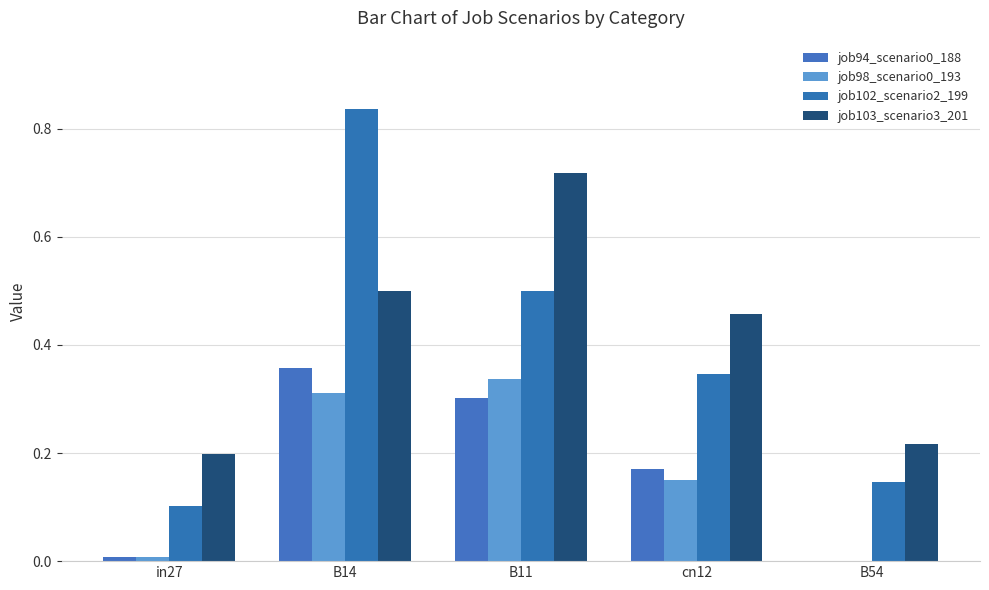

What is the average value of the job102_scenario2_199 series?

0.4